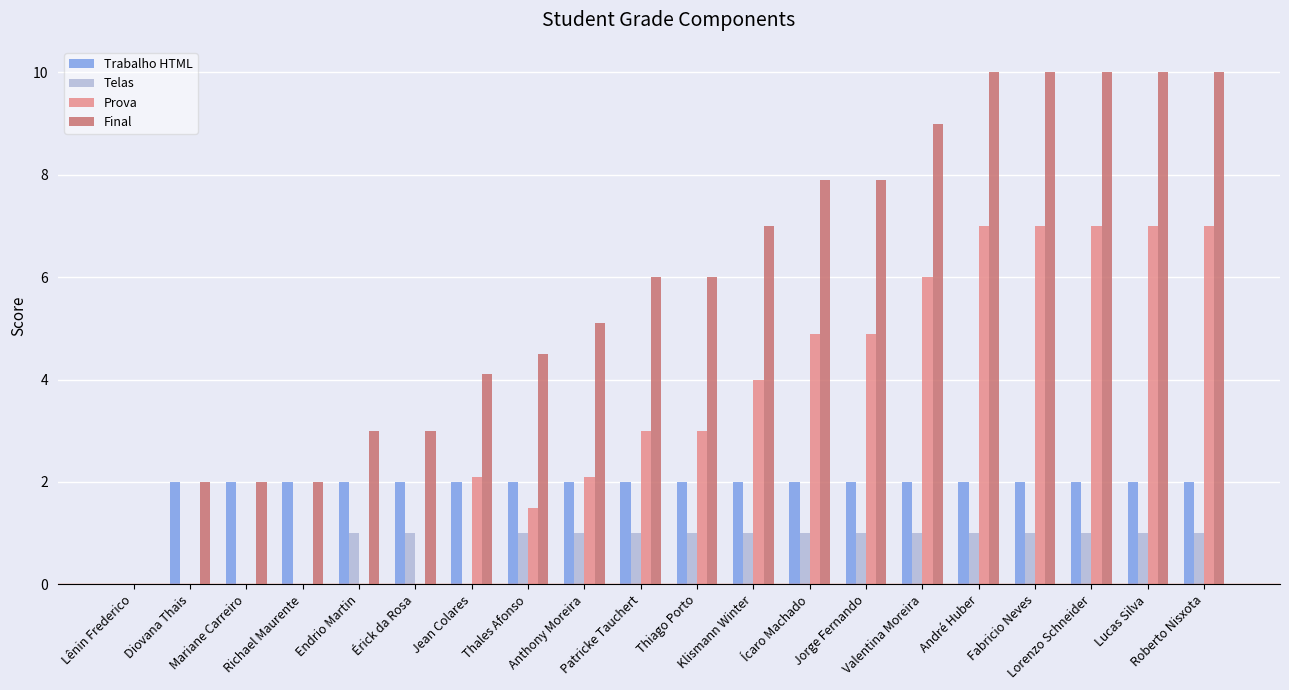

Are the bars grouped side by side (vs. stacked)?

Yes